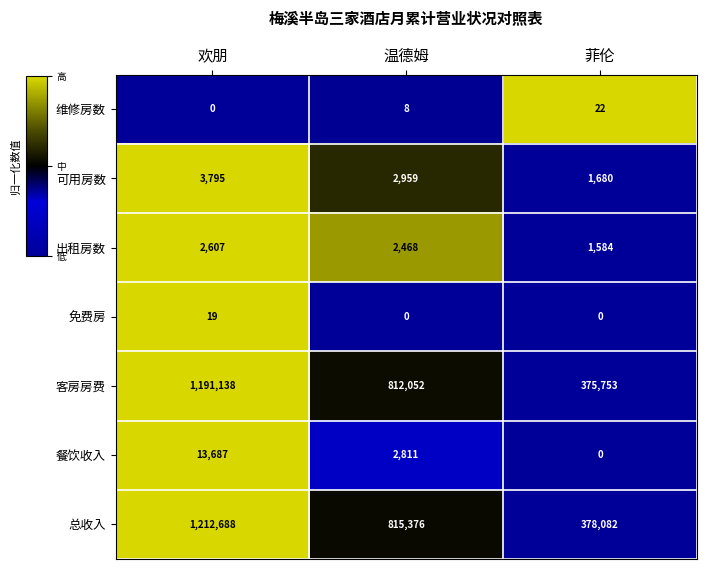

Is it true that 总收入 equals 378082 at 菲伦?

True